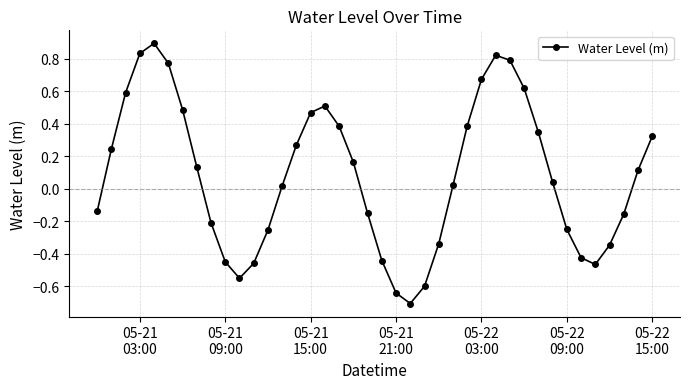

How many points are lower than both their immediate neighbors (excluding endpoints)?

3